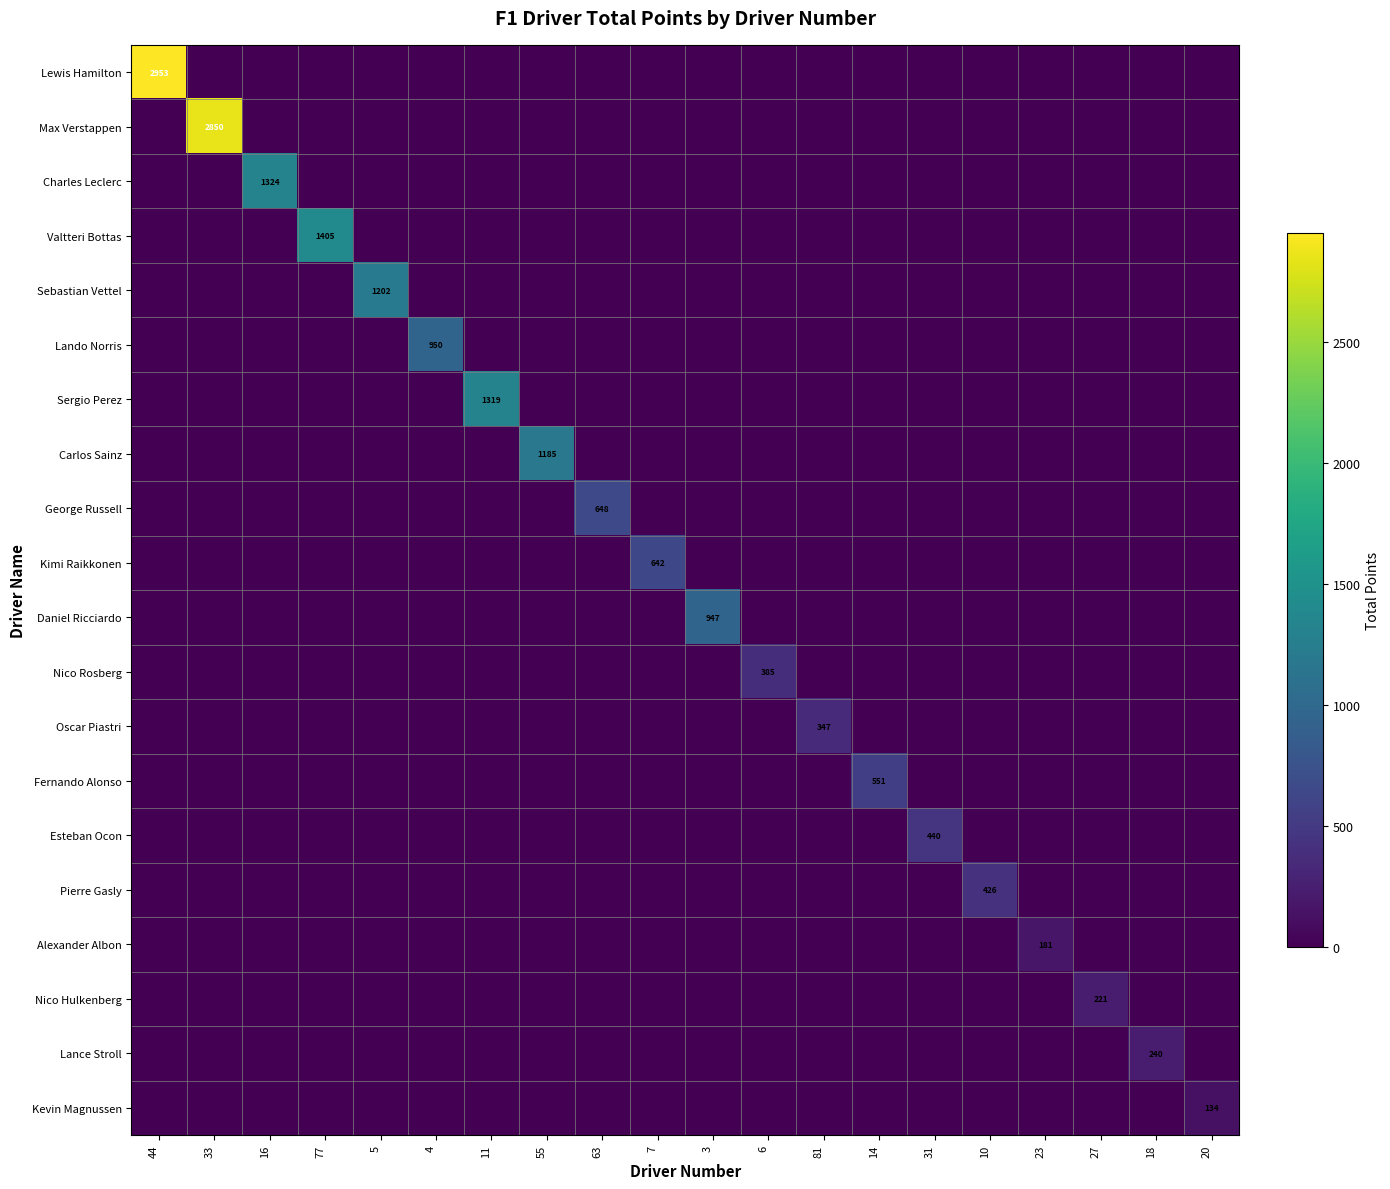

Is it true that Sergio Perez equals 0.0 at 20?

True